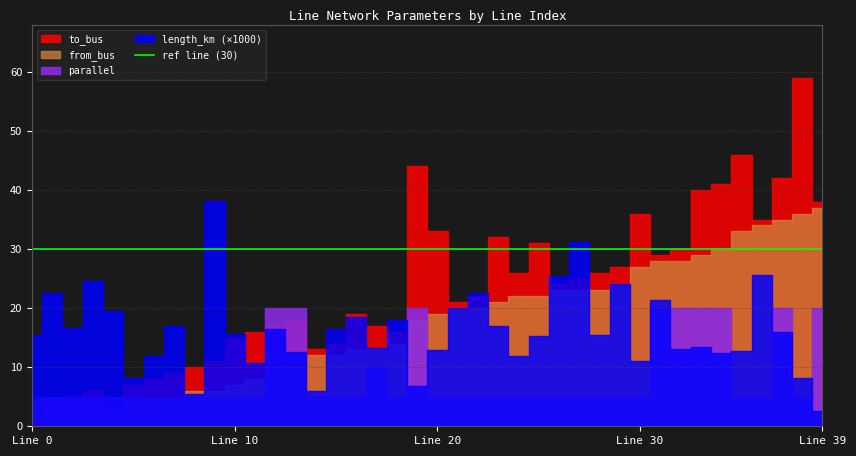

True or false: to_bus and parallel intersect in this chart.

False